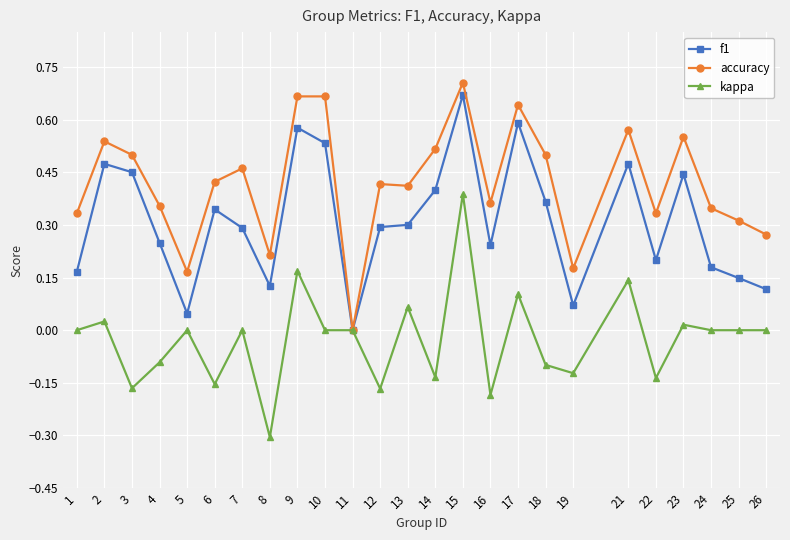

At which category is the sum across all series the highest?

15